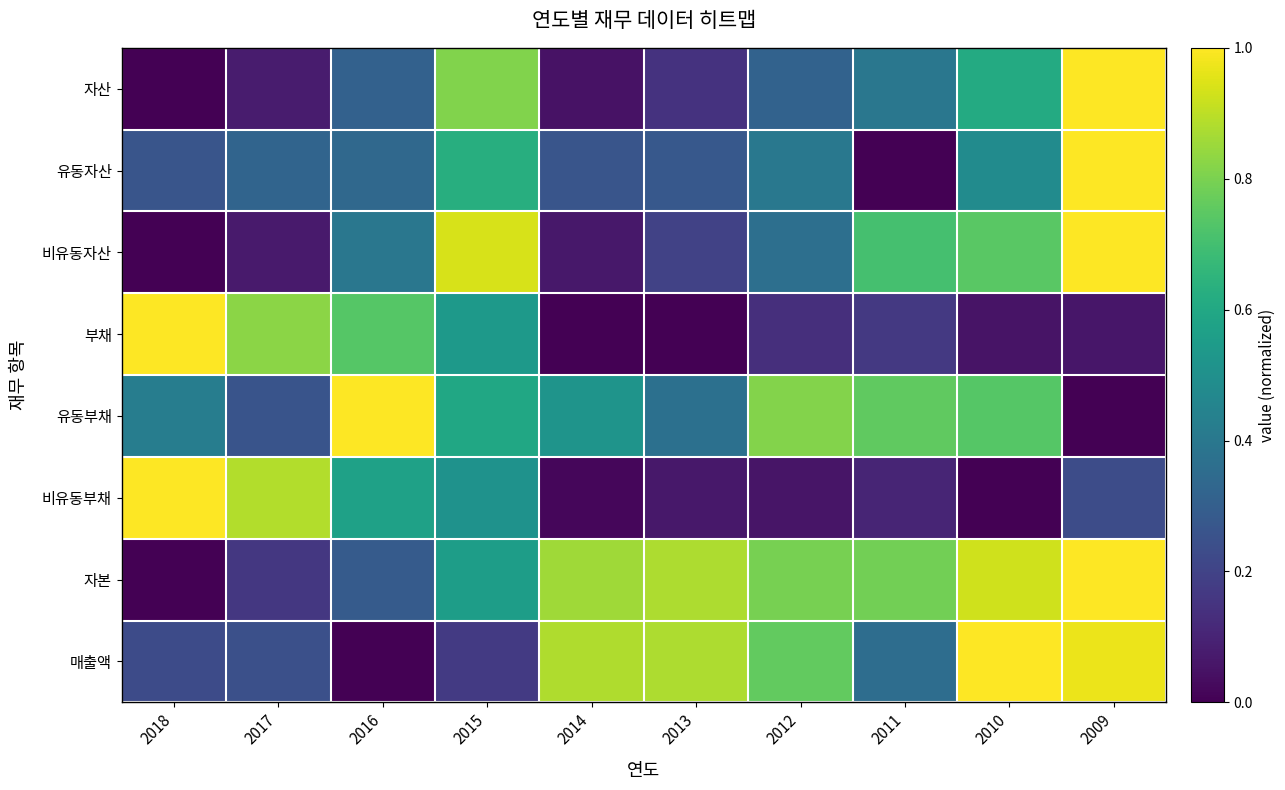

Which series has the largest total across all categories?

자본